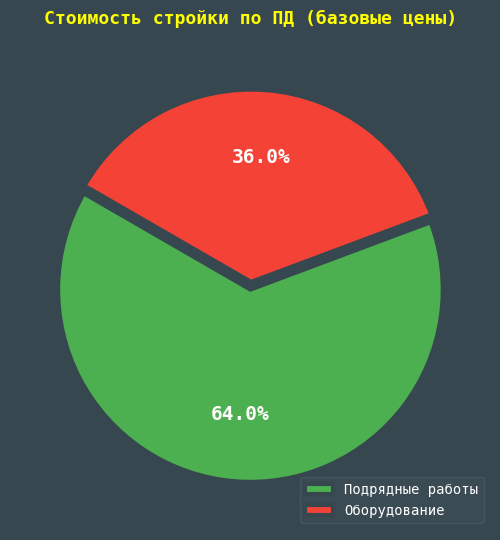

What is the smallest slice in the pie chart?

Оборудование